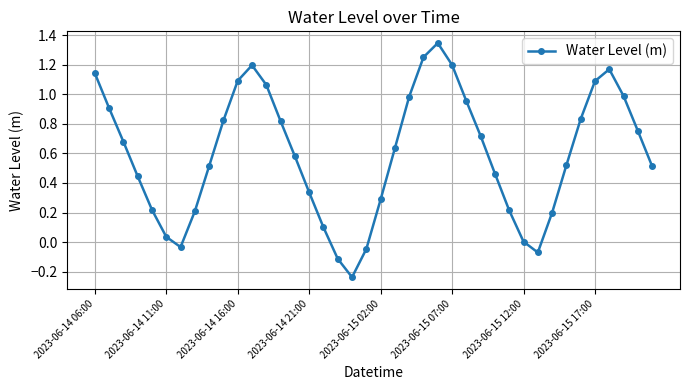

True or false: there are more than 0 points higher than both neighbors.

True